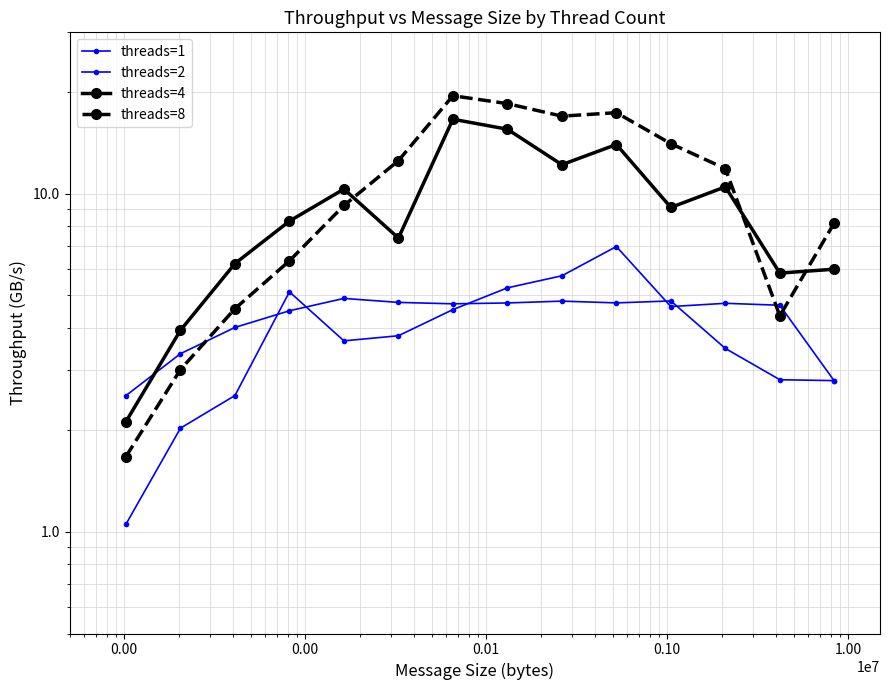

The value of threads=8 at 12 is 4.4. True or false?

True